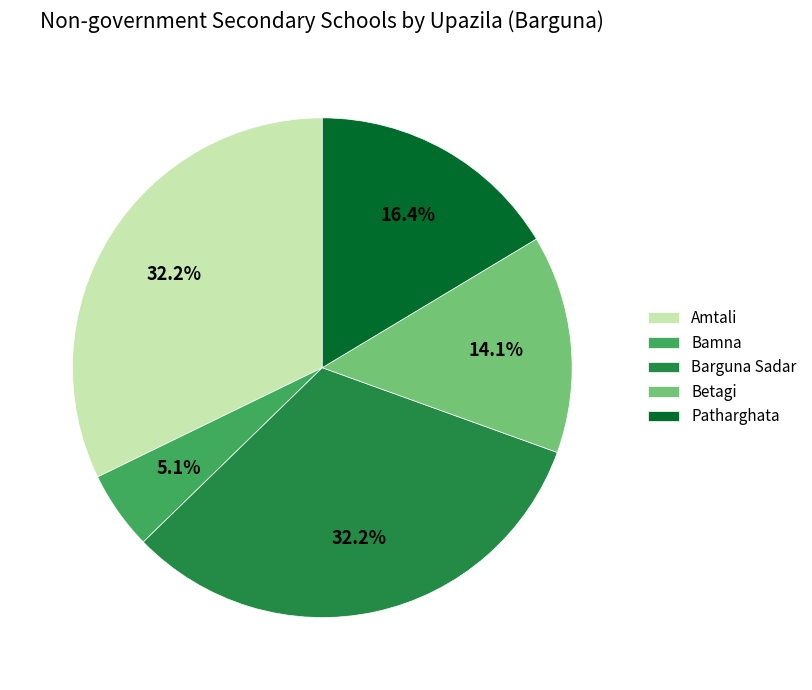

Which category has the smallest portion of the pie?

Bamna